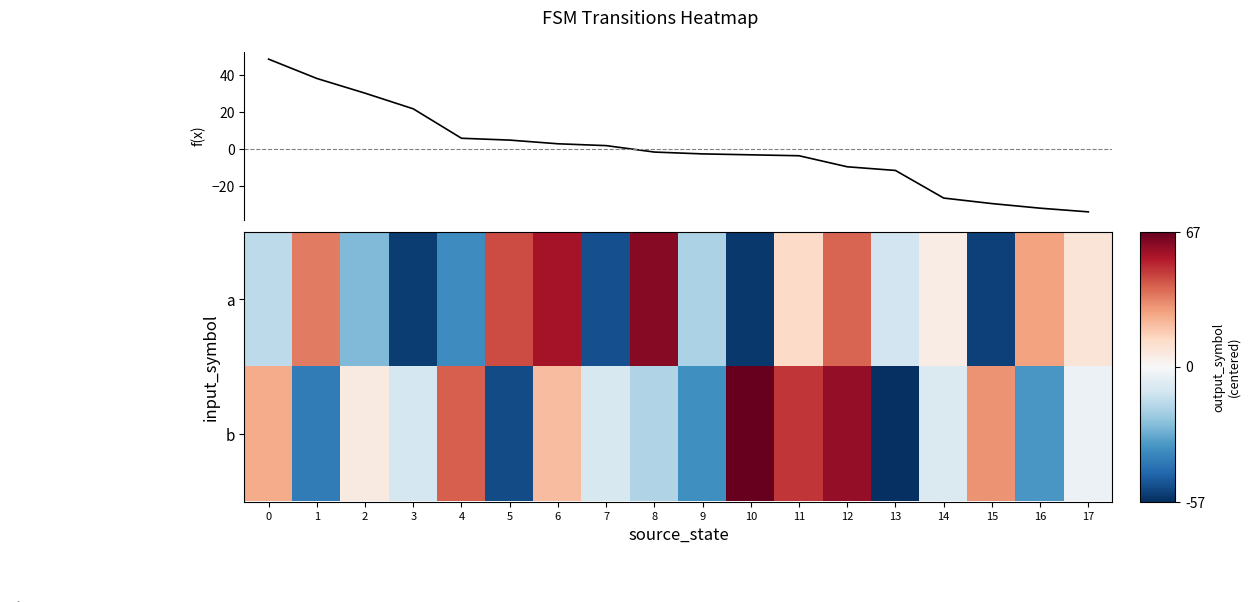

At which category is the sum across all series the highest?

12